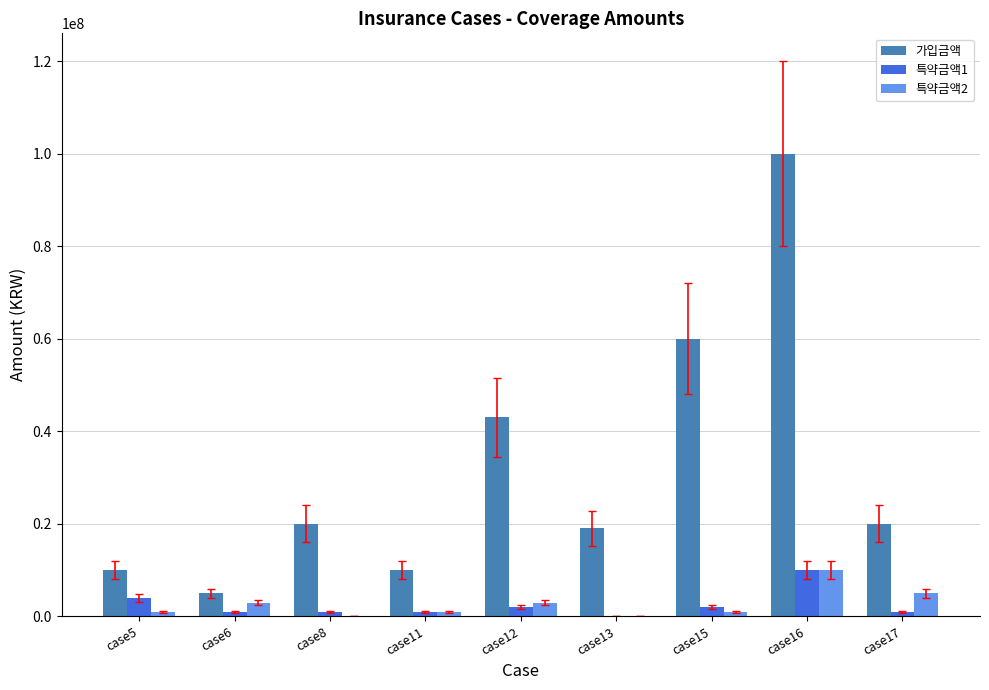

The 가입금액 series shows 46375756 at case16. True or false?

False